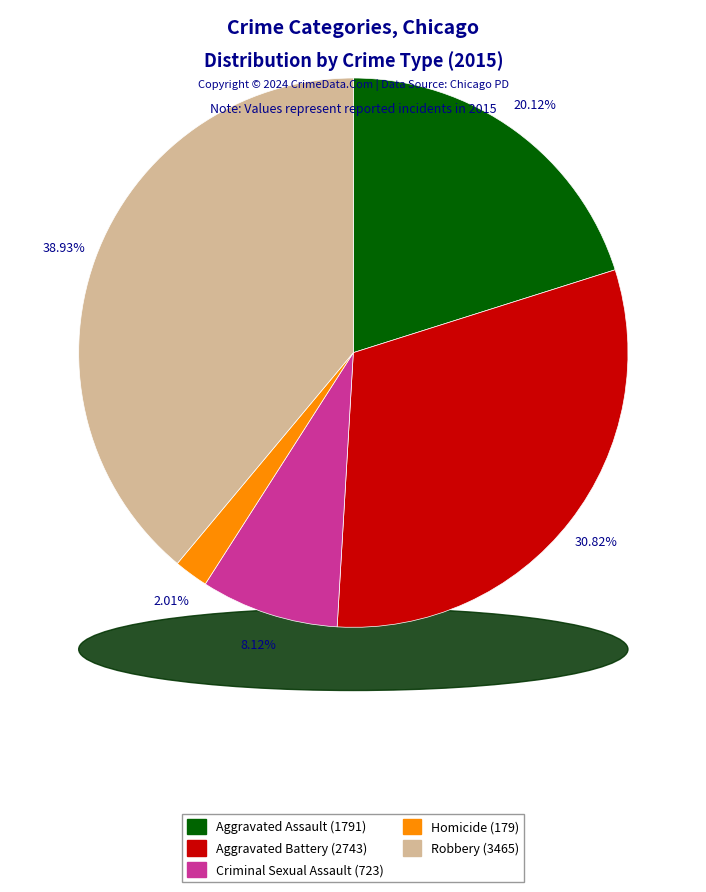

Is it true that Aggravated Assault is 6% of the pie?

False